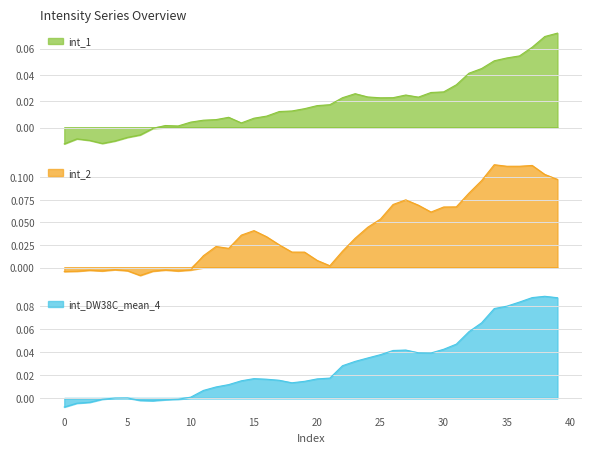

Rank the series at 8 from lowest to highest value.

int_2, int_DW38C_mean_4, int_1